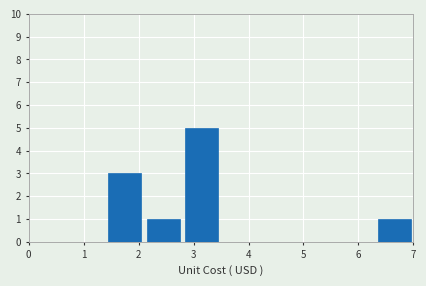

Which range on the x-axis has the tallest bar?

2.8 to 3.5